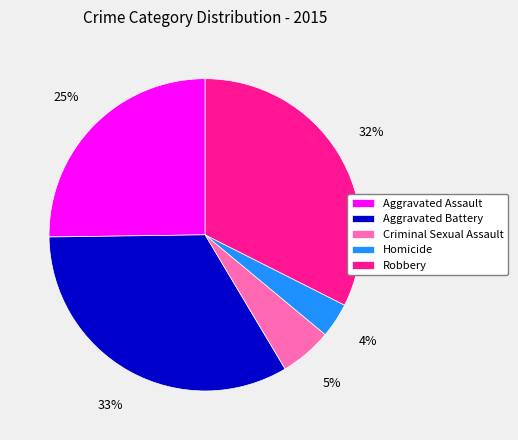

Is there any slice that represents more than half of the pie?

No